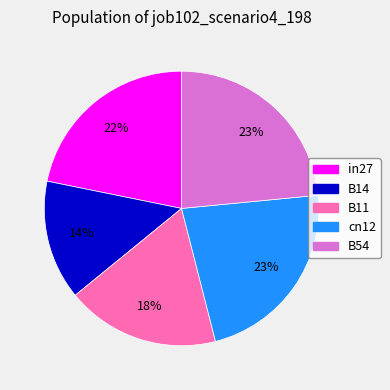

To the nearest percent, what is the average slice percentage?

20%